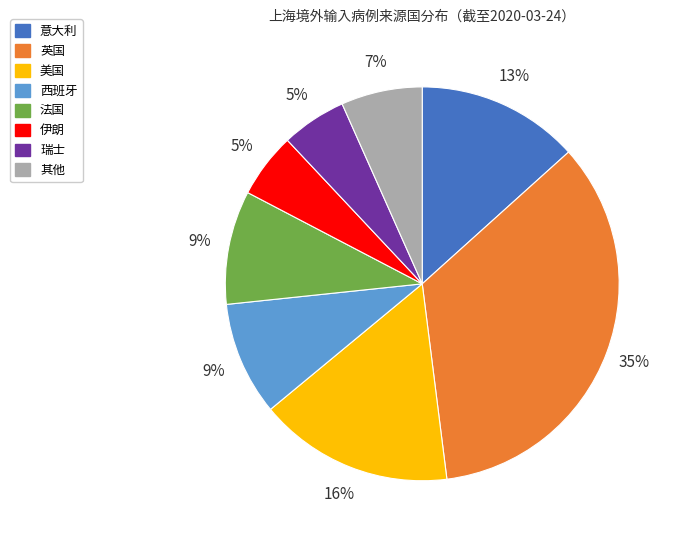

Is there a majority slice in this chart?

No